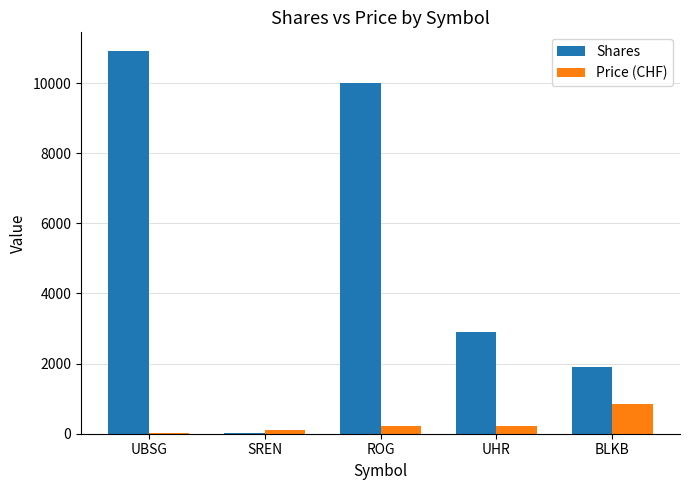

The value of Shares at BLKB is 3053.6. True or false?

False